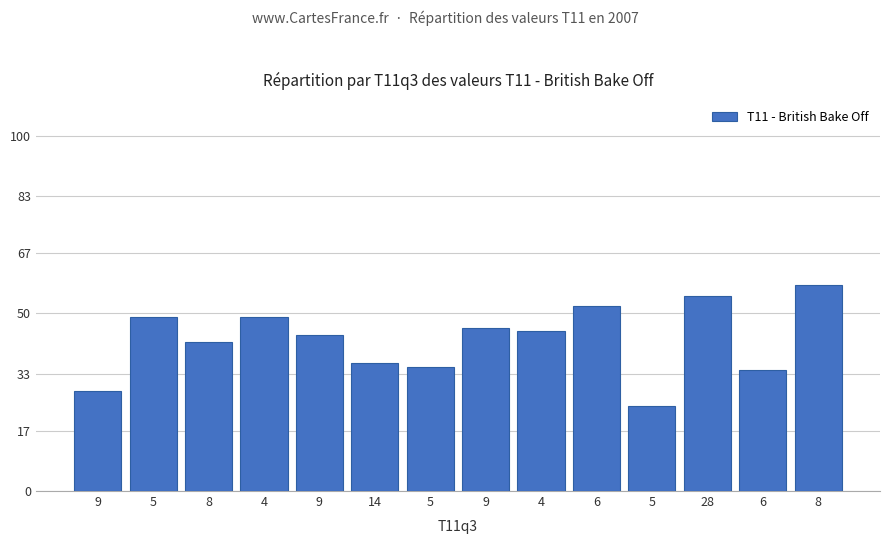

Which label corresponds to the smallest value in the chart?

5